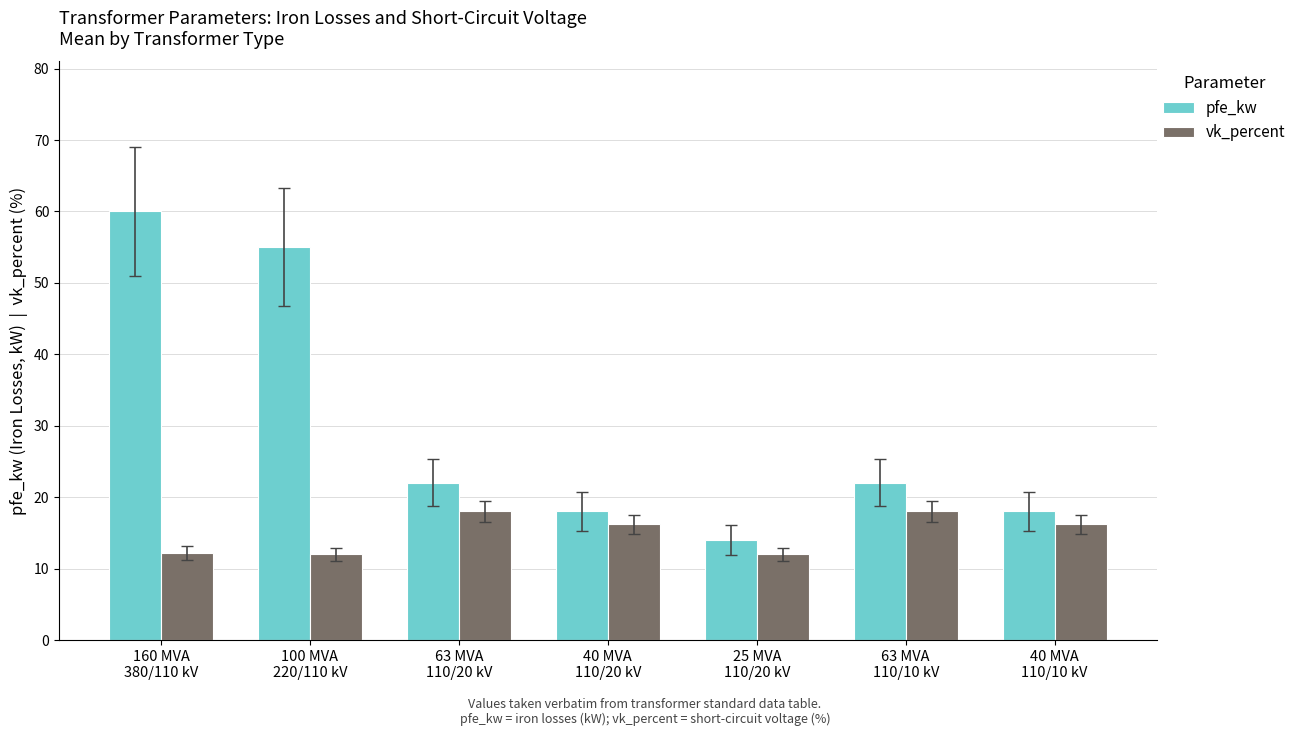

True or false: pfe_kw has a value of 18.0 at 40 MVA
110/20 kV.

True